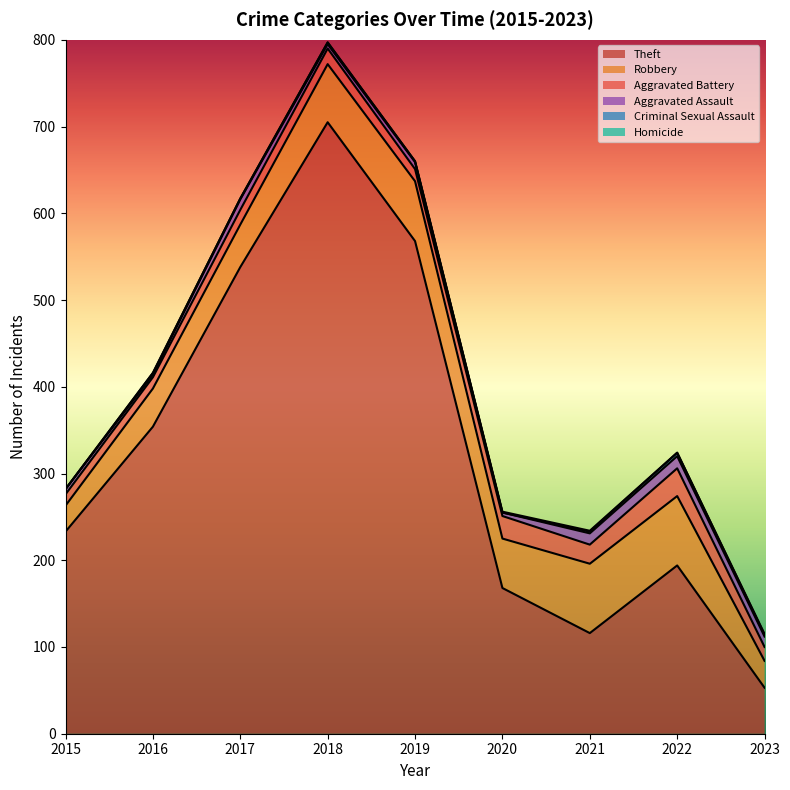

How many categories are shown in the chart?

9